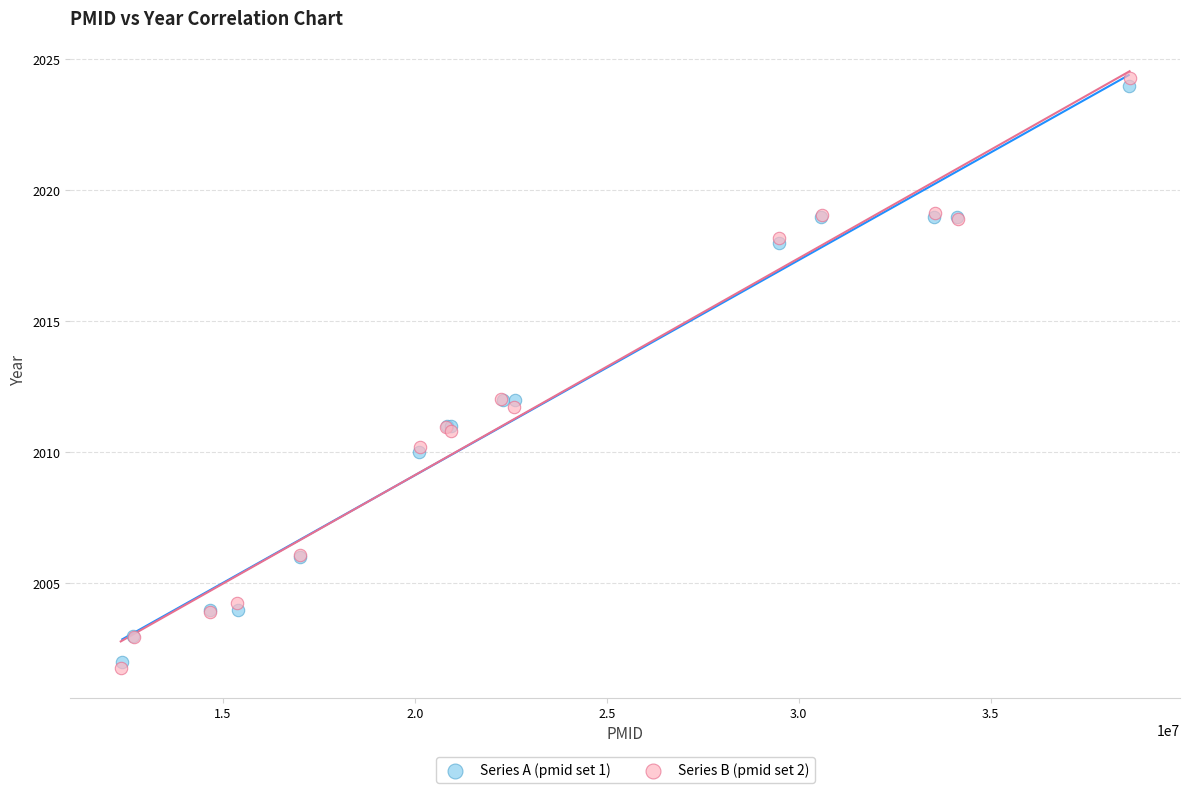

Which series has the widest spread of Y values?

Series B (pmid set 2)